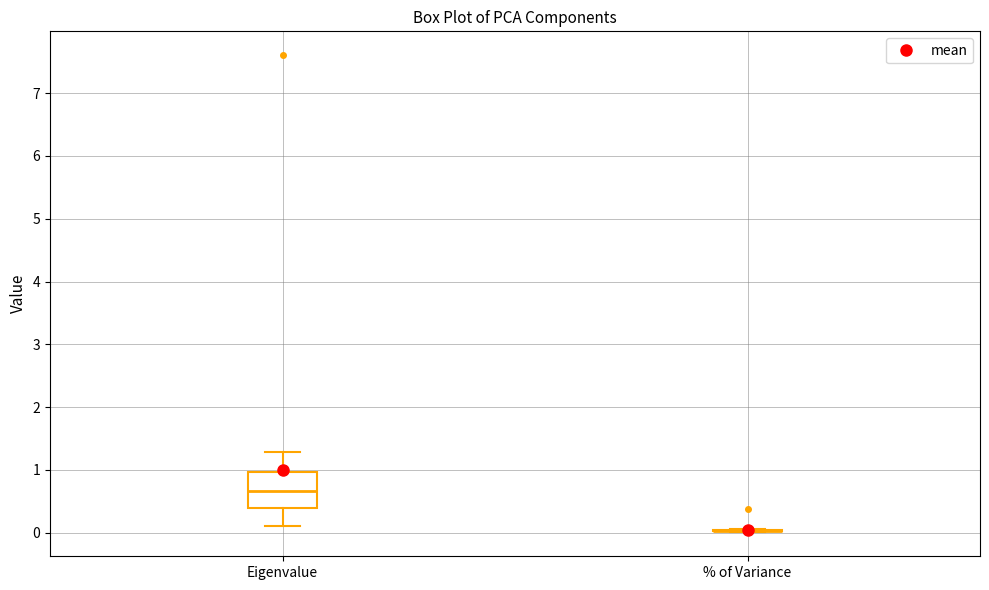

Where is the lower edge of the box for Eigenvalue on the y-axis? The values are not printed on the chart, so give them approximately, as read against the axis.

0.4